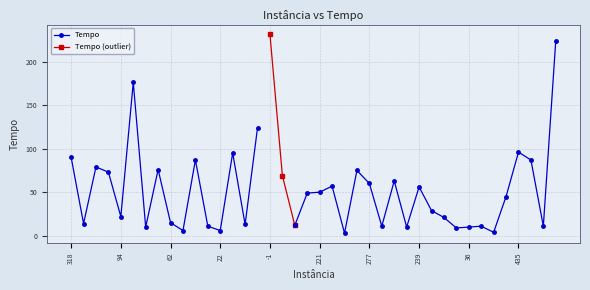

How many lines are shown in the chart?

1